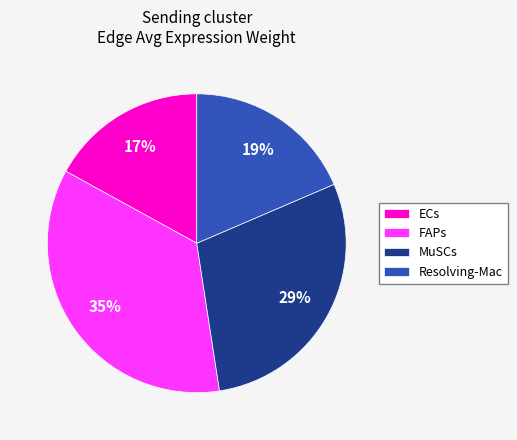

How many segments does this pie chart have?

4